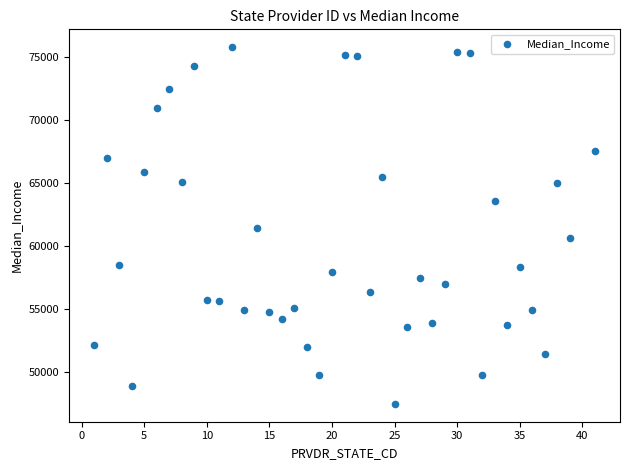

What is the range of Y values (max minus min)?

28351